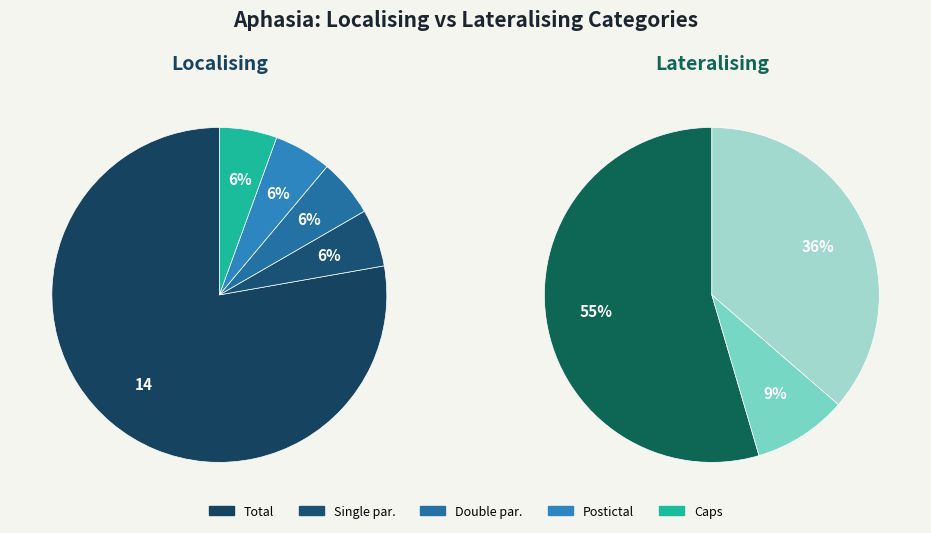

How many segments does this pie chart have?

5